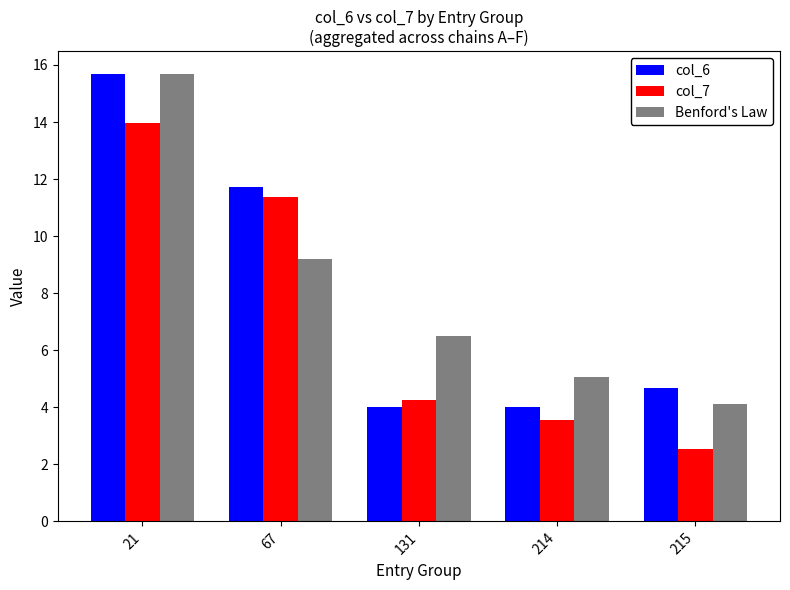

Reading left to right, list all the values displayed in this chart.

col_6: 15.7	11.7	4.0	4.0	4.7
col_7: 14.0	11.4	4.3	3.5	2.5
Benford's Law: 15.7	9.2	6.5	5.1	4.1